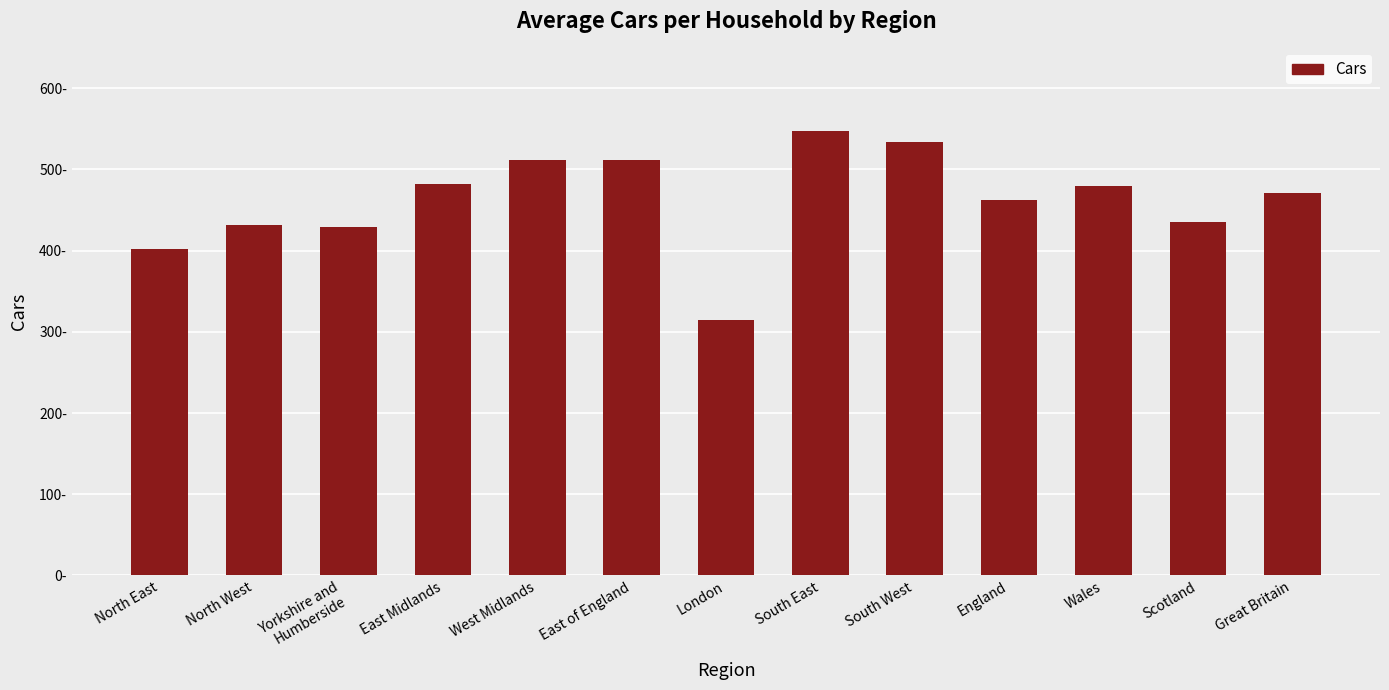

Rank the categories by value from highest to lowest.

South East, South West, West Midlands, East of England, East Midlands, Wales, Great Britain, England, Scotland, North West, Yorkshire and
Humberside, North East, London